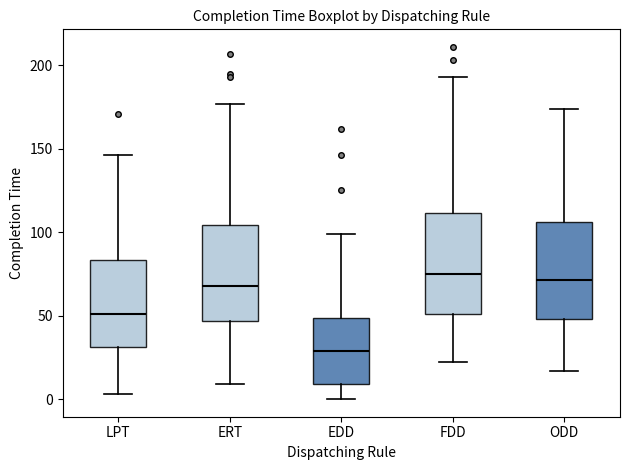

Reading left to right, read every box against the y-axis: the position of its median line, the range the box covers, and the ends of its whiskers. The values are not printed on the chart, so give them approximately, as read against the axis.

LPT: median 50, box 30 to 85, whiskers 5 to 145
ERT: median 70, box 45 to 105, whiskers 10 to 175
EDD: median 30, box 10 to 50, whiskers 0 to 100
FDD: median 75, box 50 to 110, whiskers 20 to 195
ODD: median 70, box 50 to 105, whiskers 15 to 175